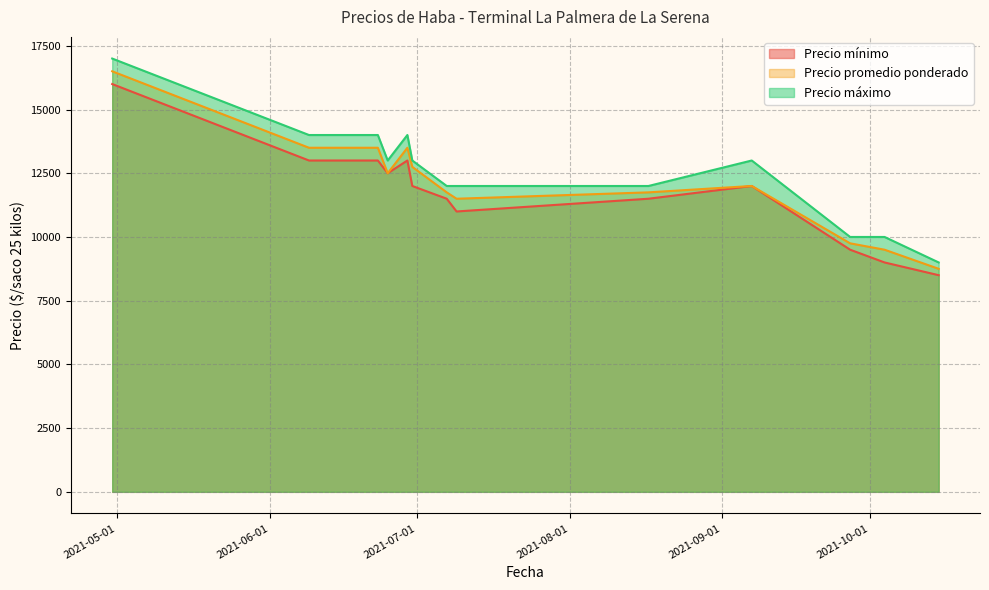

Which series has the largest total across all categories?

Precio máximo